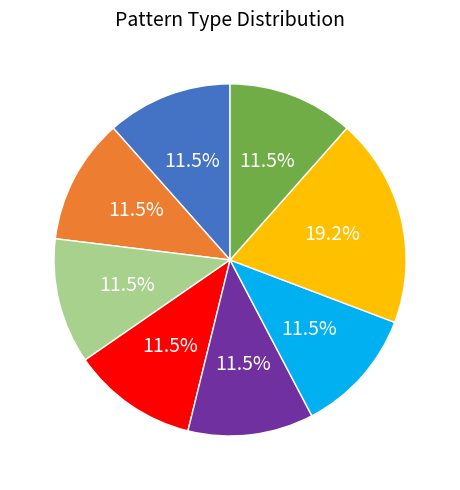

Is there a majority slice in this chart?

No